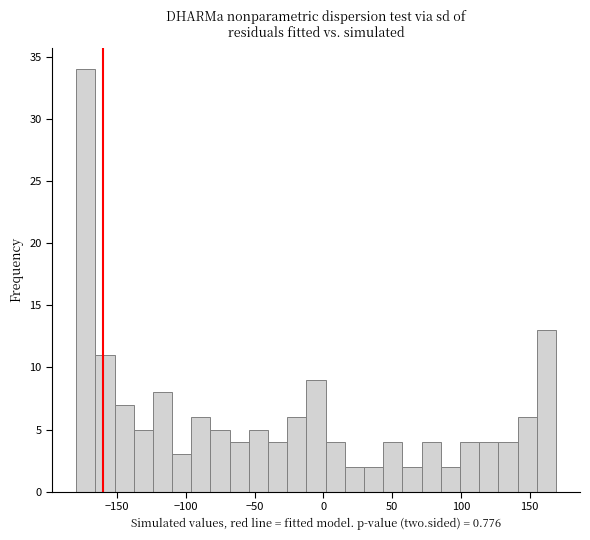

Read against the x-axis, roughly where is the centre of the tallest bar?

-175